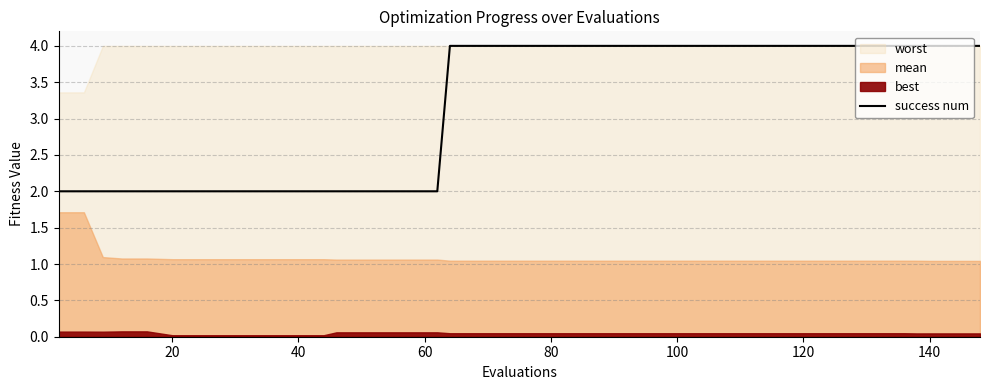

The chart shows a value of 5.7 at 100. True or false?

False